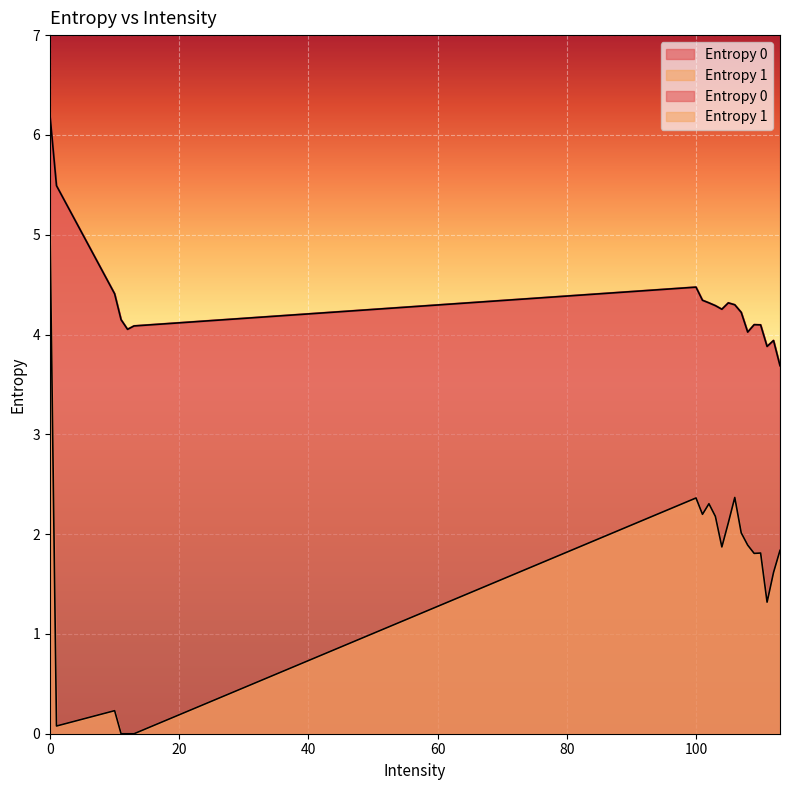

What is the value of the Entropy 1 point at the 9th from the left?

2.3